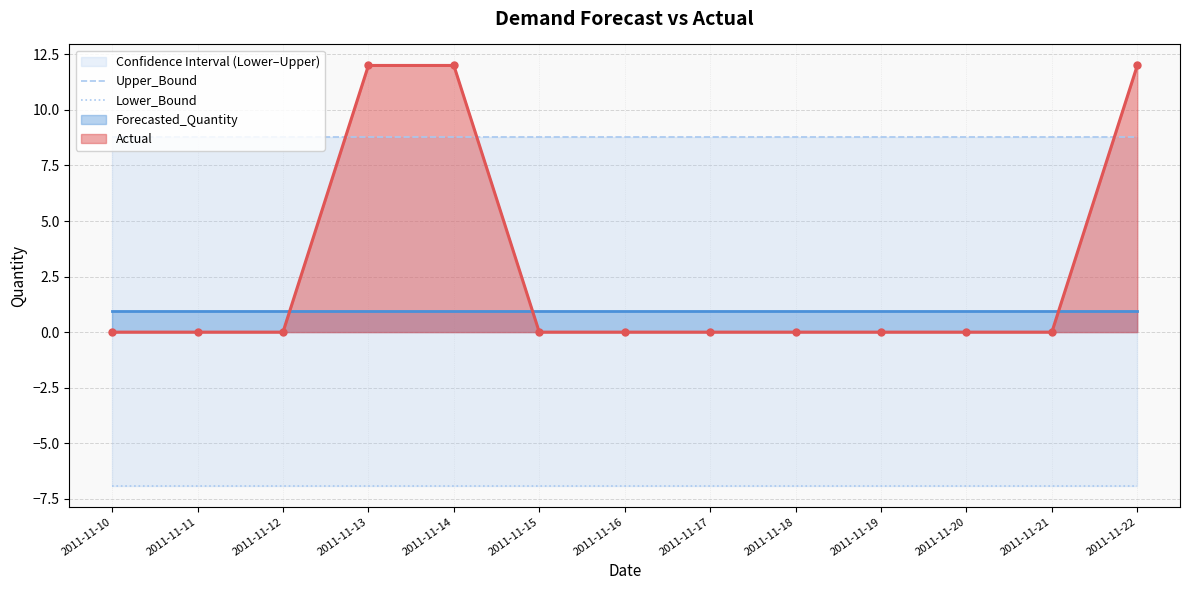

True or false: Upper_Bound has a value of 13.8 at 2011-11-12.

False